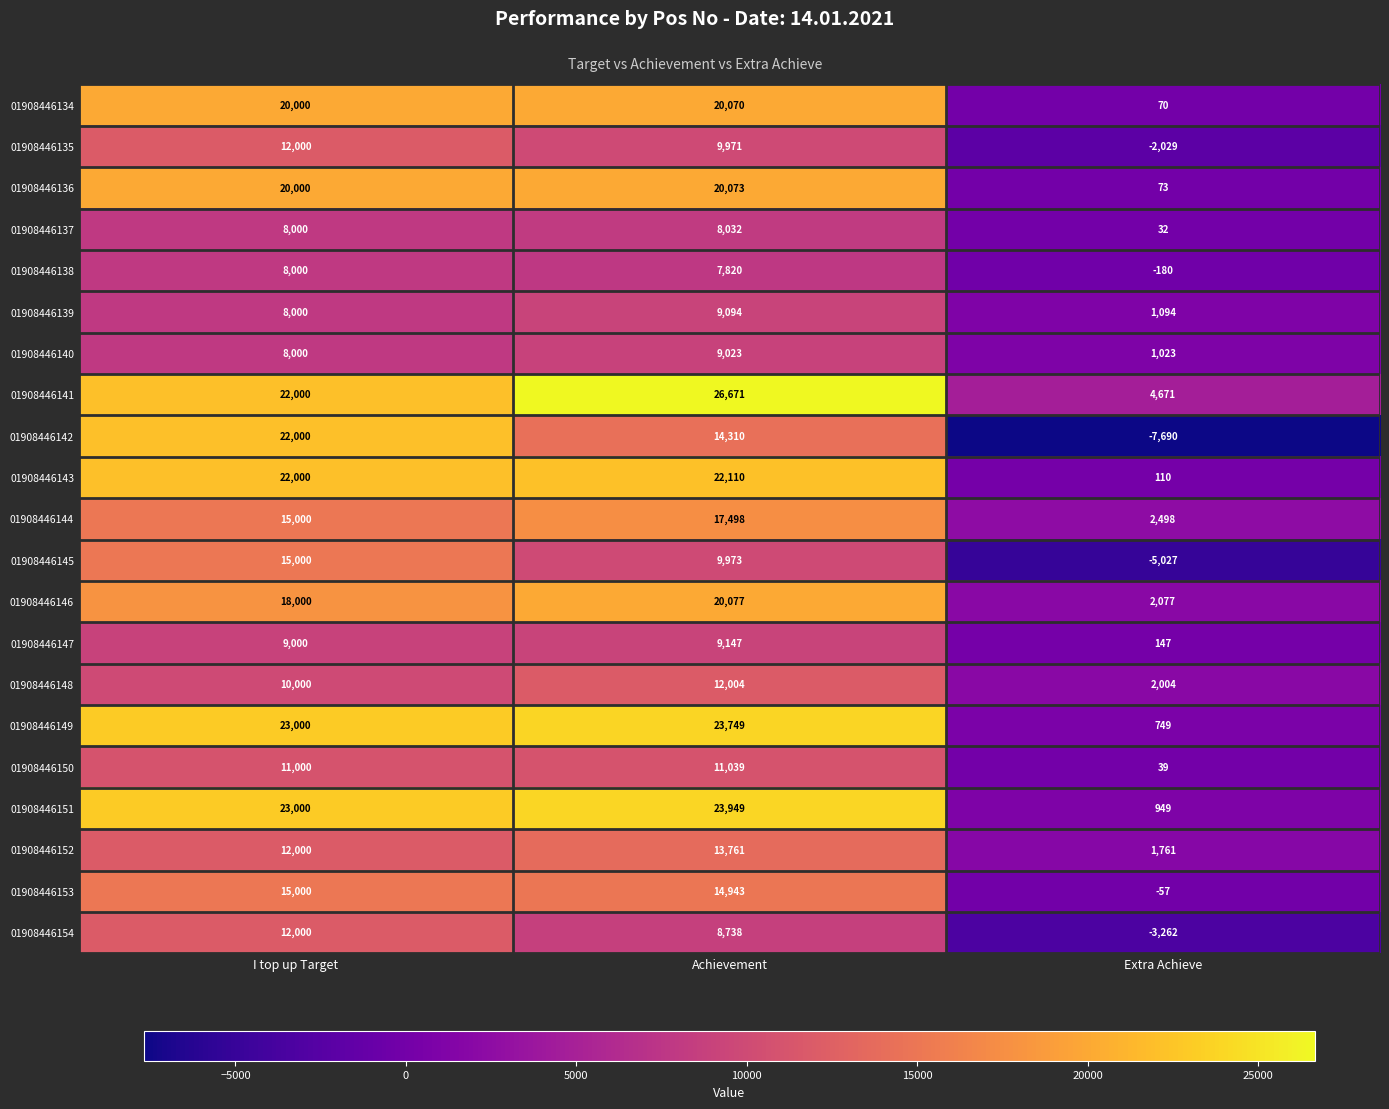

What is the average value of the 01908446141 series?

17781